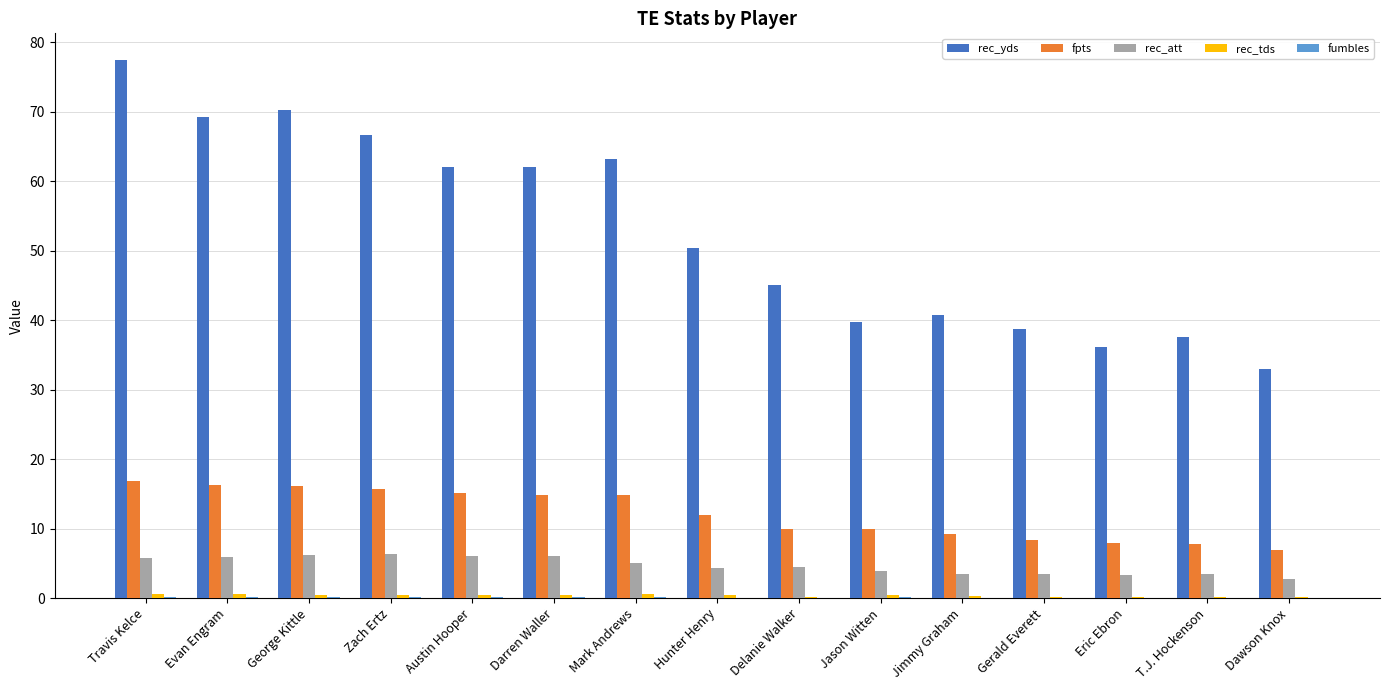

What is the spread (max minus min) of values at Travis Kelce?

77.3